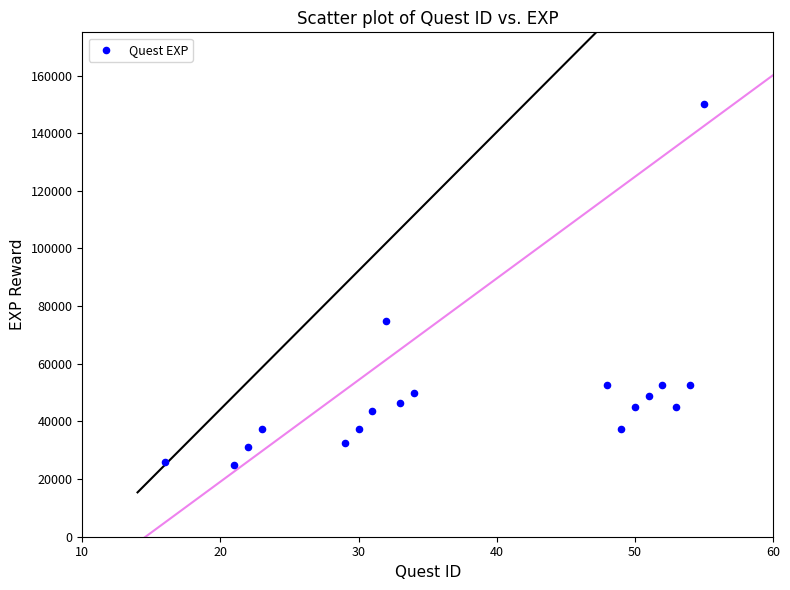

What Y value in the scatter plot is closest to 87500?

75000